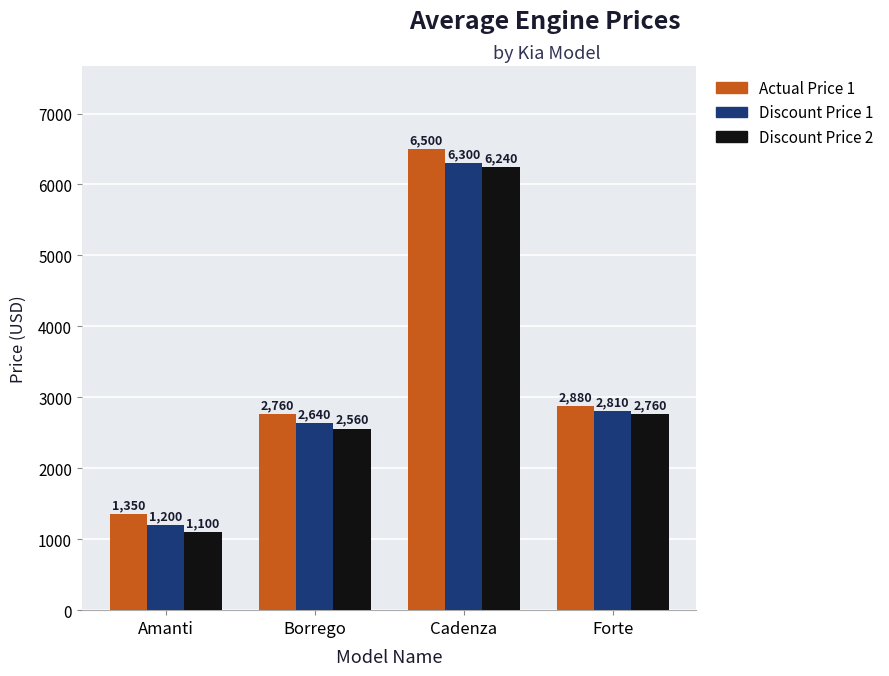

Rank the series by their average value, from highest to lowest.

Actual Price 1, Discount Price 1, Discount Price 2